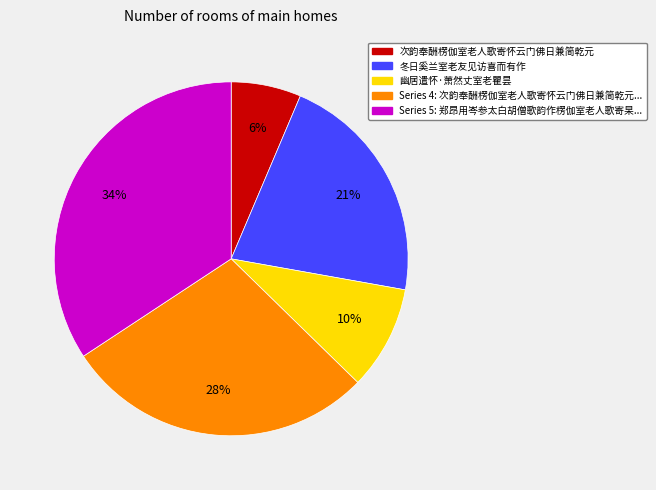

To the nearest percent, what is the average slice percentage?

20%